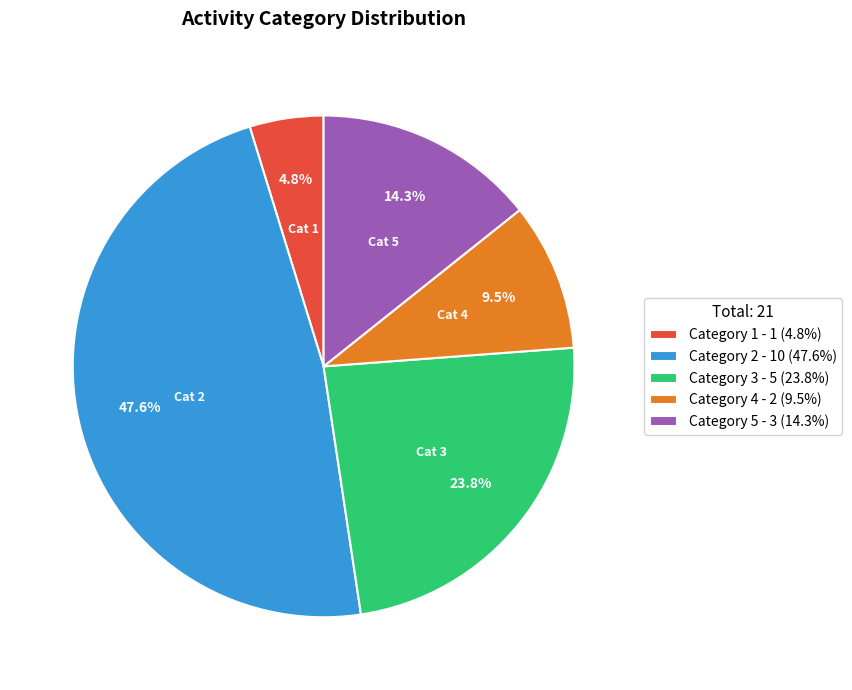

To the nearest percent, what is the difference between the largest and smallest slice percentages?

43%